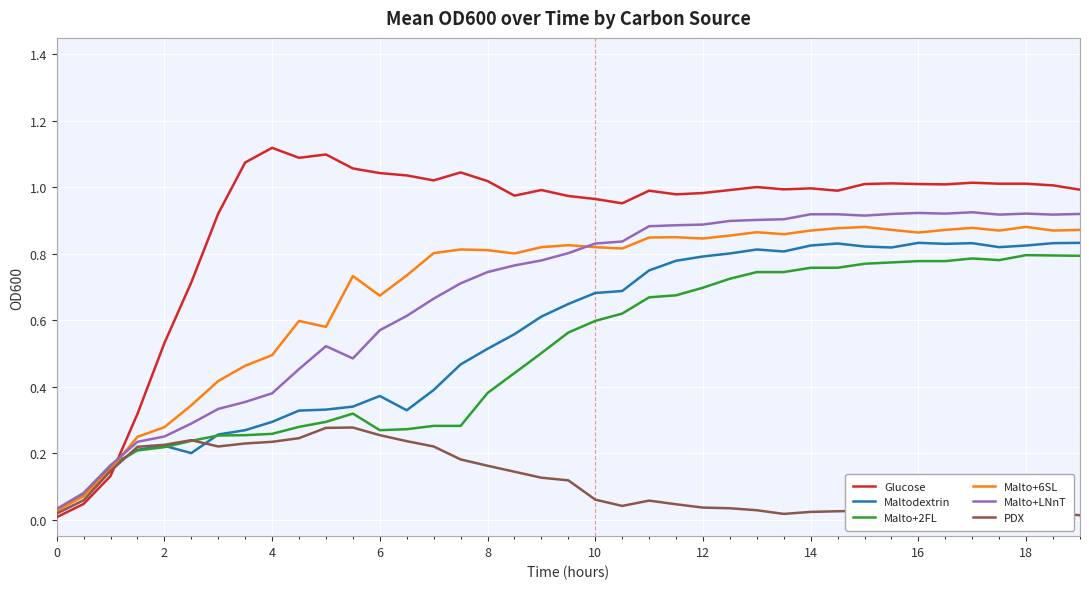

Is it true that Malto+2FL equals 0.4 at 6?

False